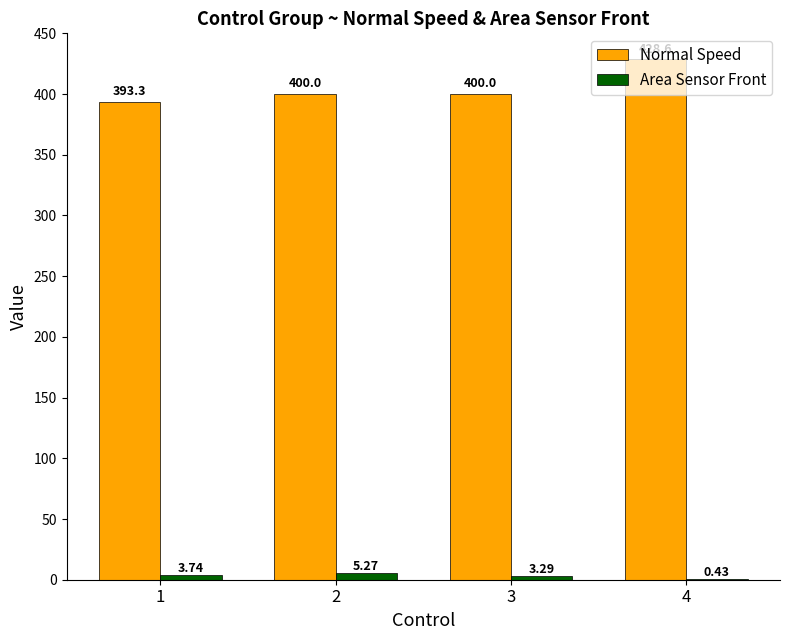

How many groups of bars are there?

4